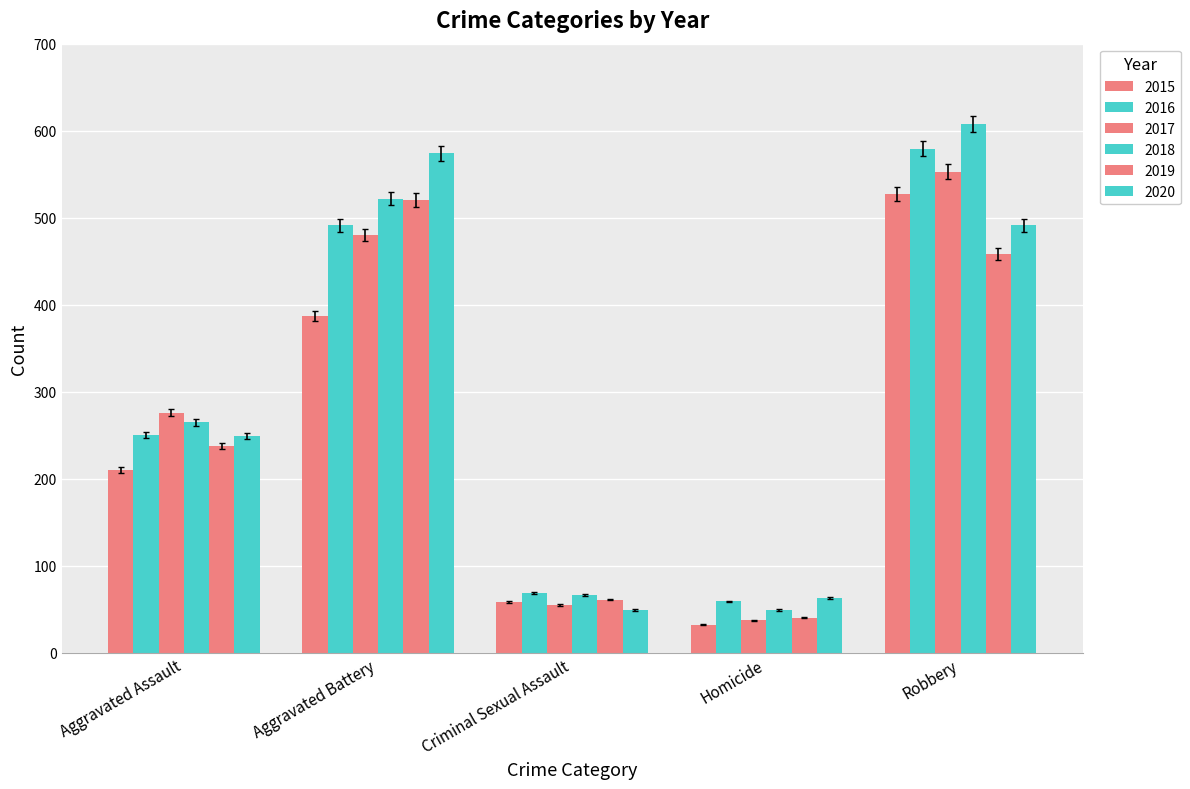

At which label does 2019 reach its peak?

Aggravated Battery